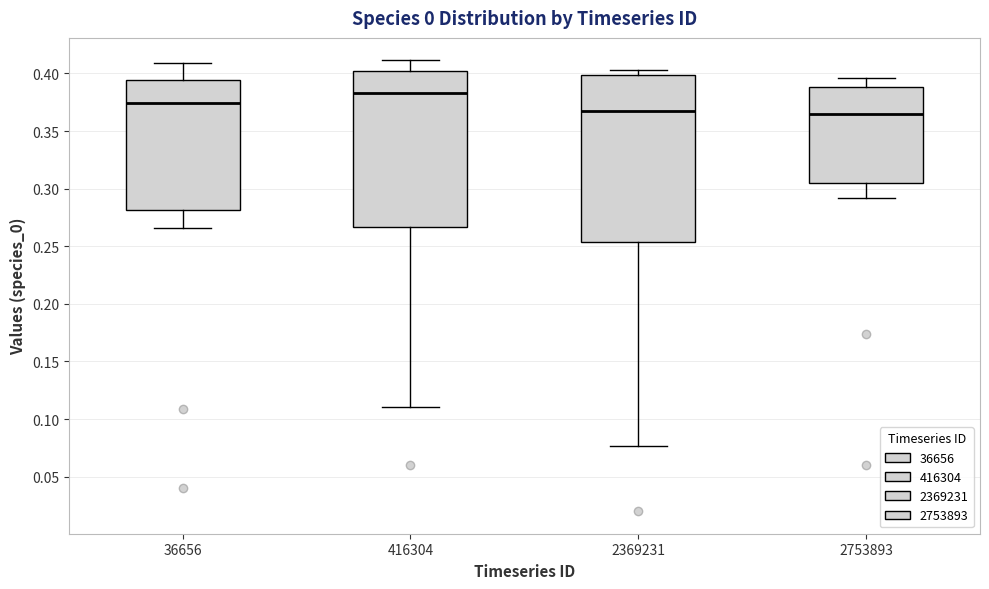

Which box has the highest median line?

416304